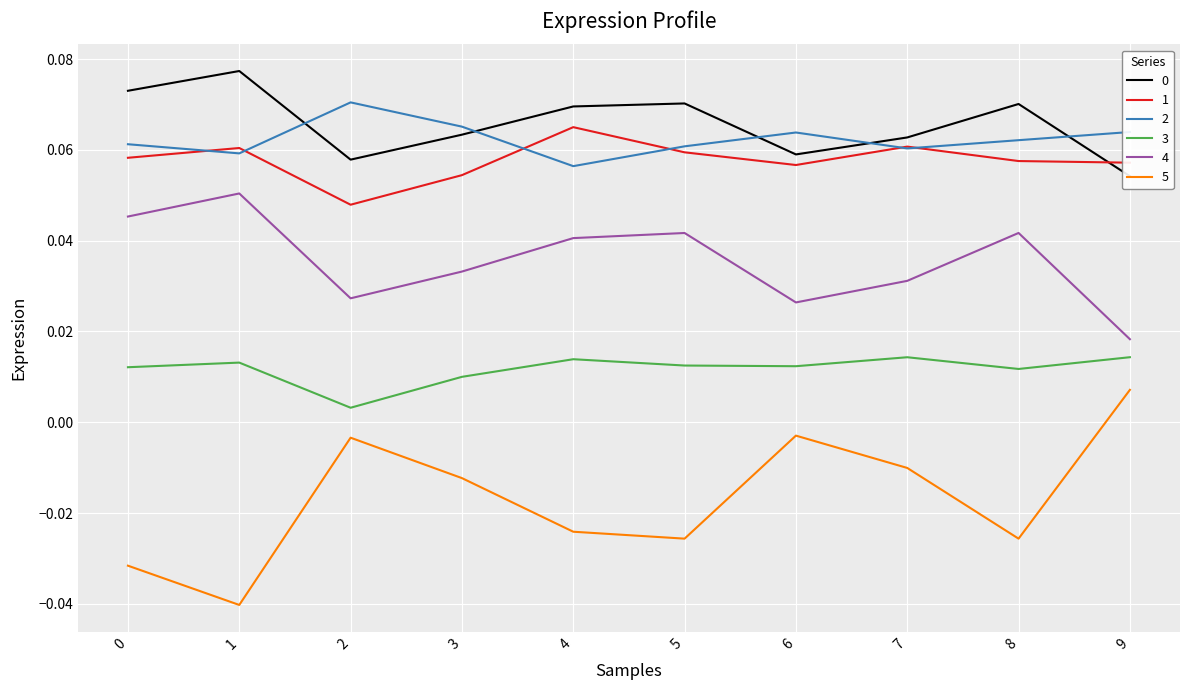

The value of 4 at 9 is 0.0. True or false?

False